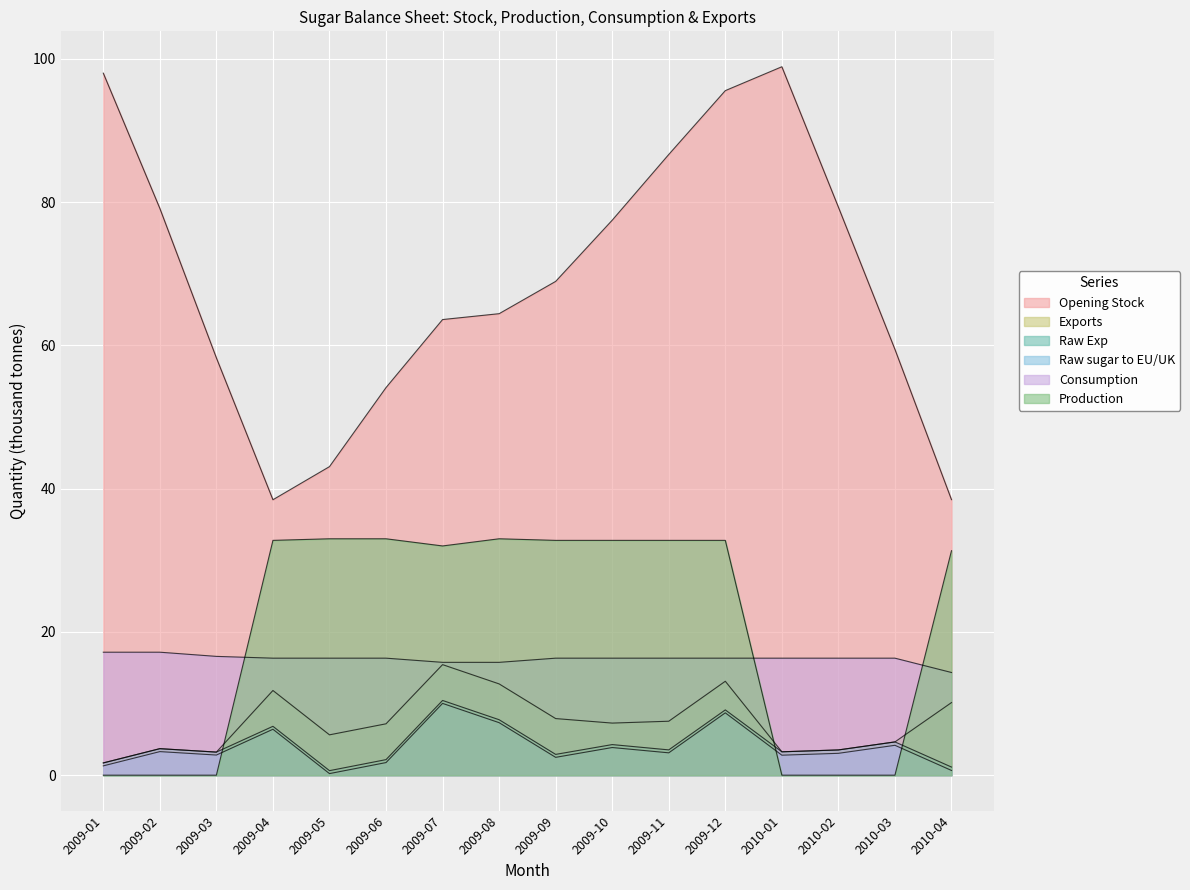

What is the label of the 2nd point from the left?

2009-02